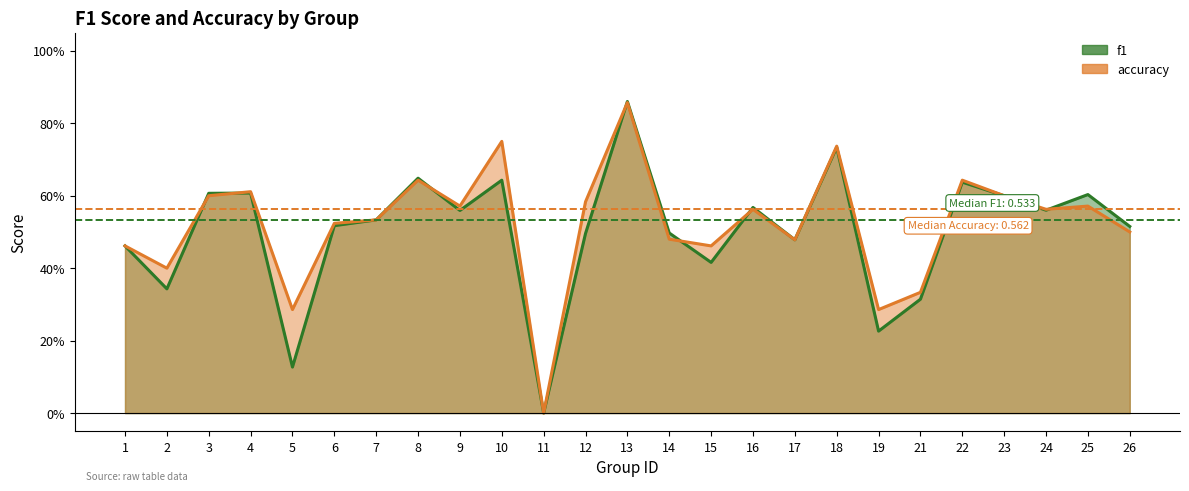

How many intersections are there between f1 and accuracy?

7